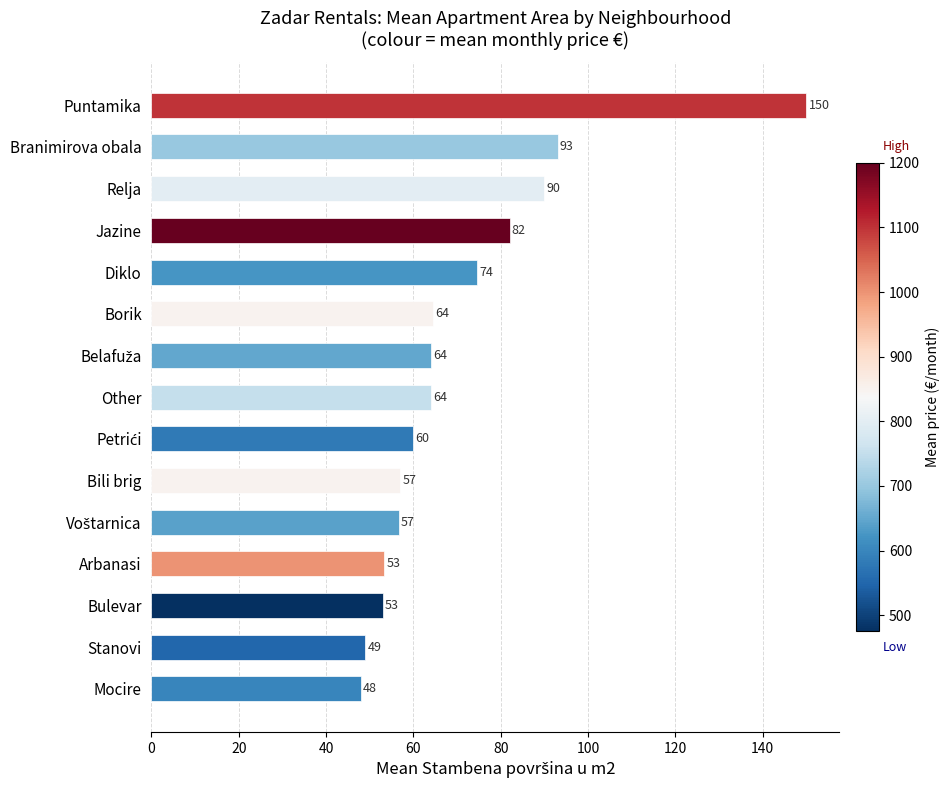

What is the average value?

70.6